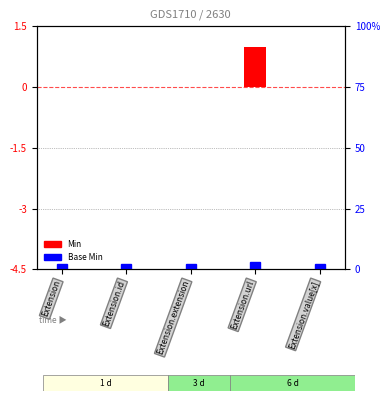

What are all the series names shown in the legend?

Min, Base Min